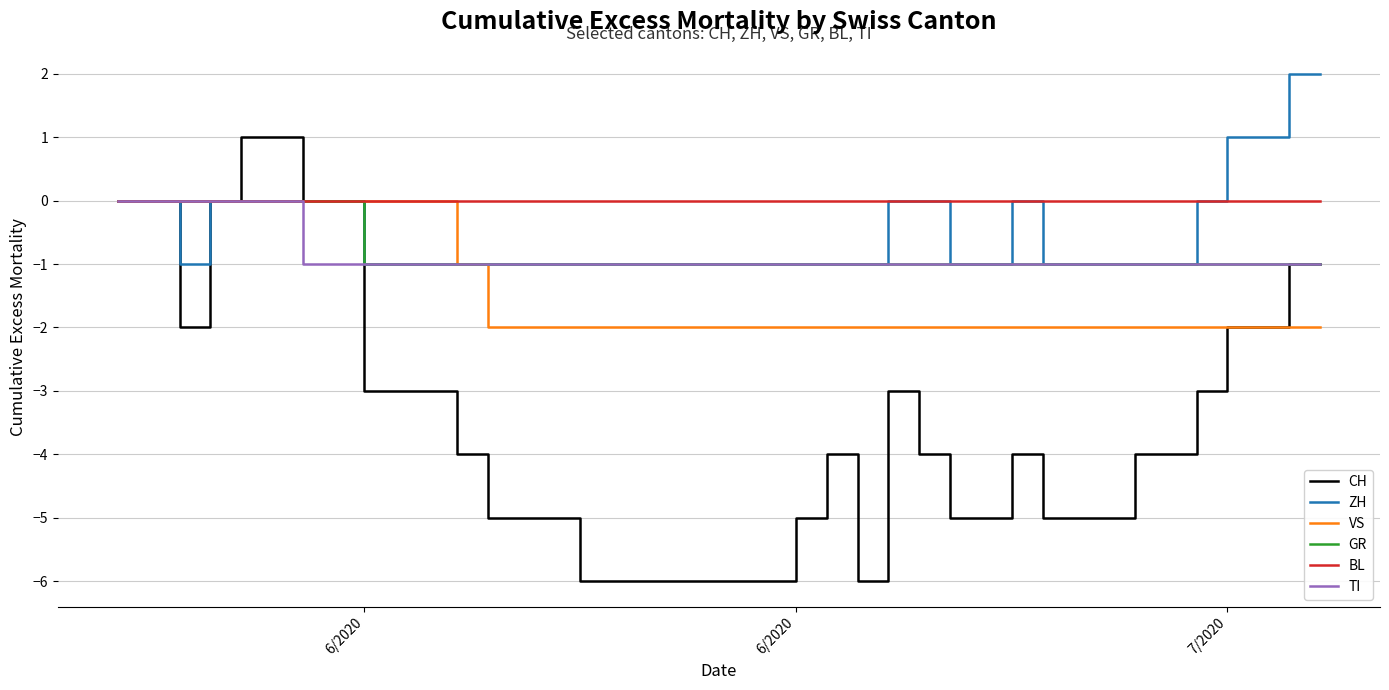

Which series has the largest total across all categories?

BL